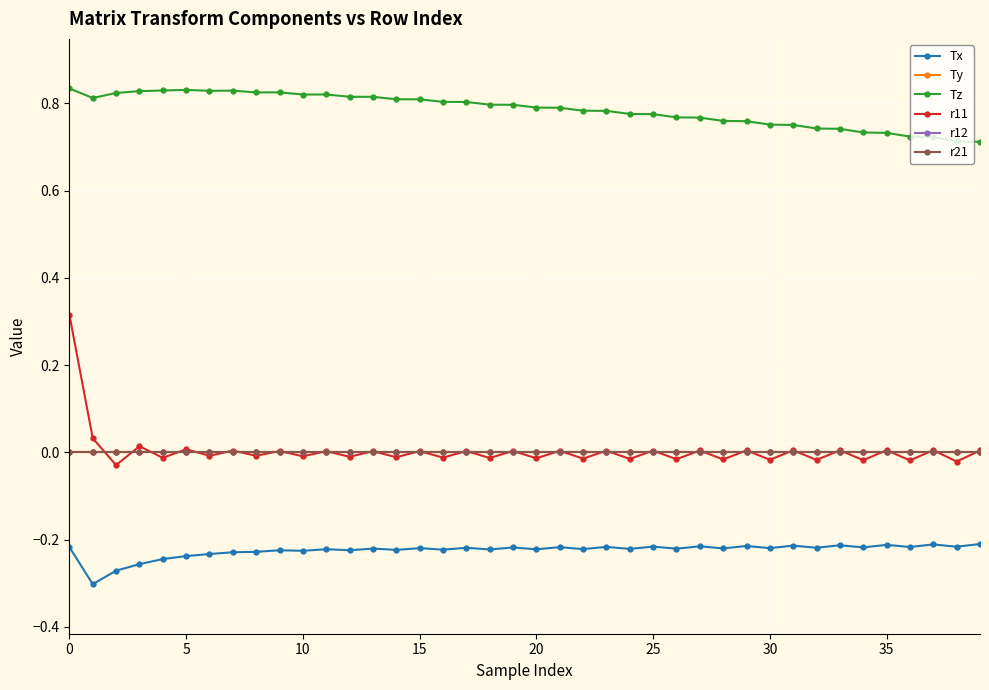

True or false: Ty and Tz cross at least once.

False